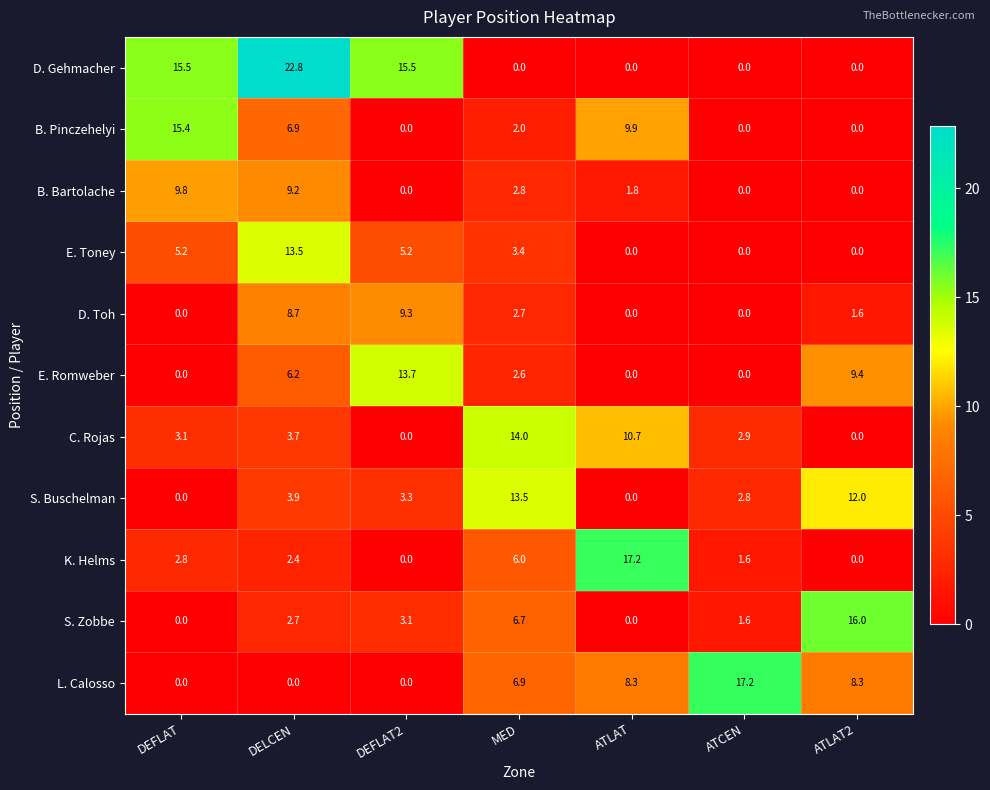

At how many categories does at least one series exceed 18?

1